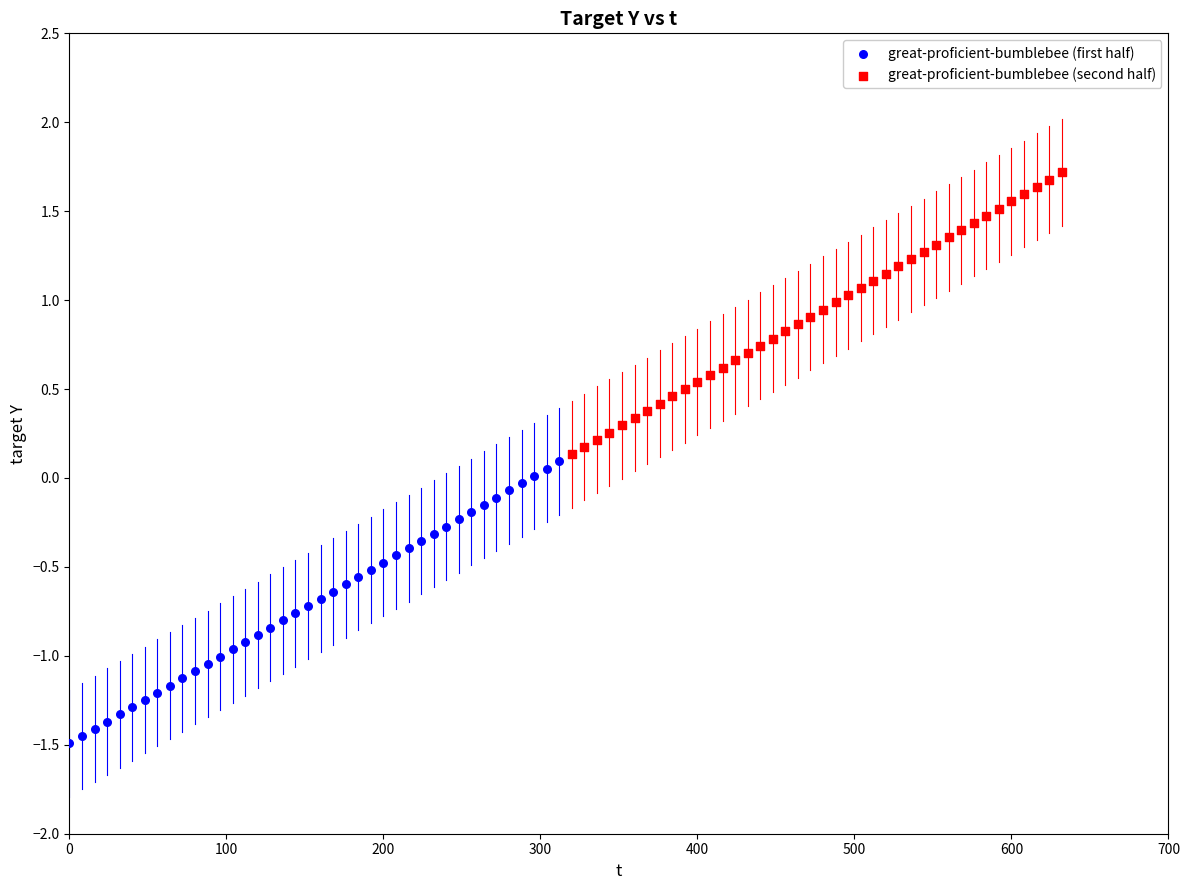

Which series contains the highest Y value?

great-proficient-bumblebee (second half)